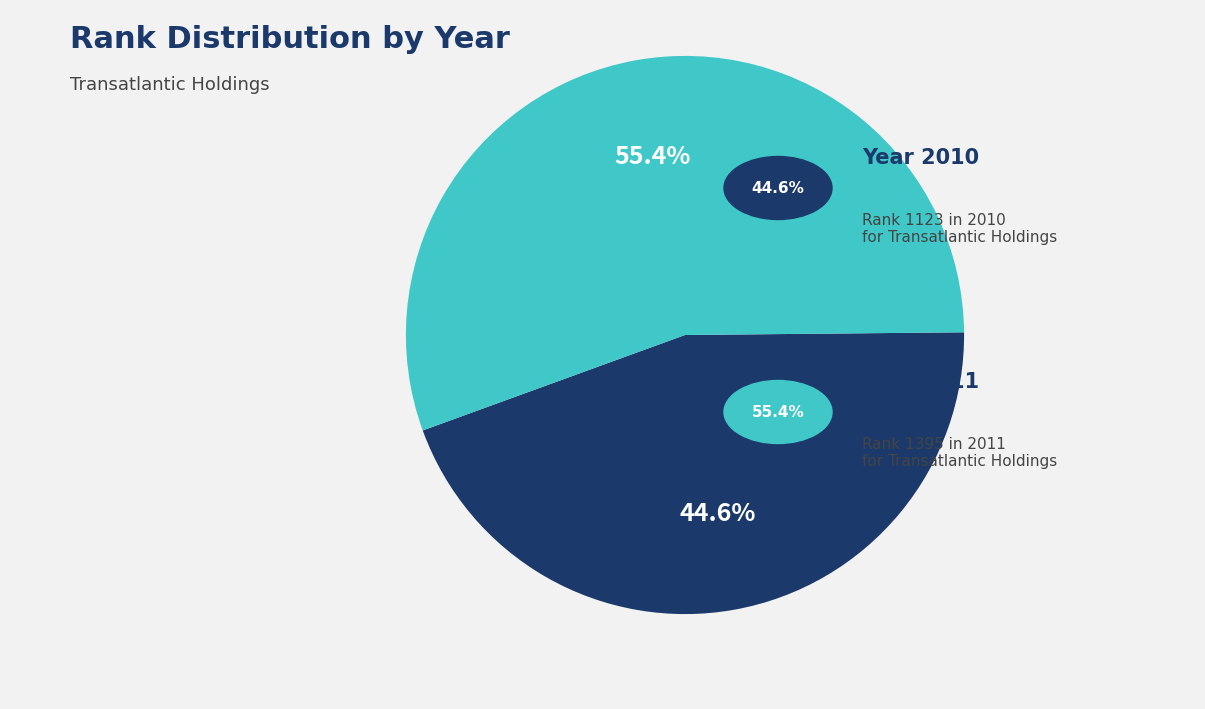

How many segments does this pie chart have?

2